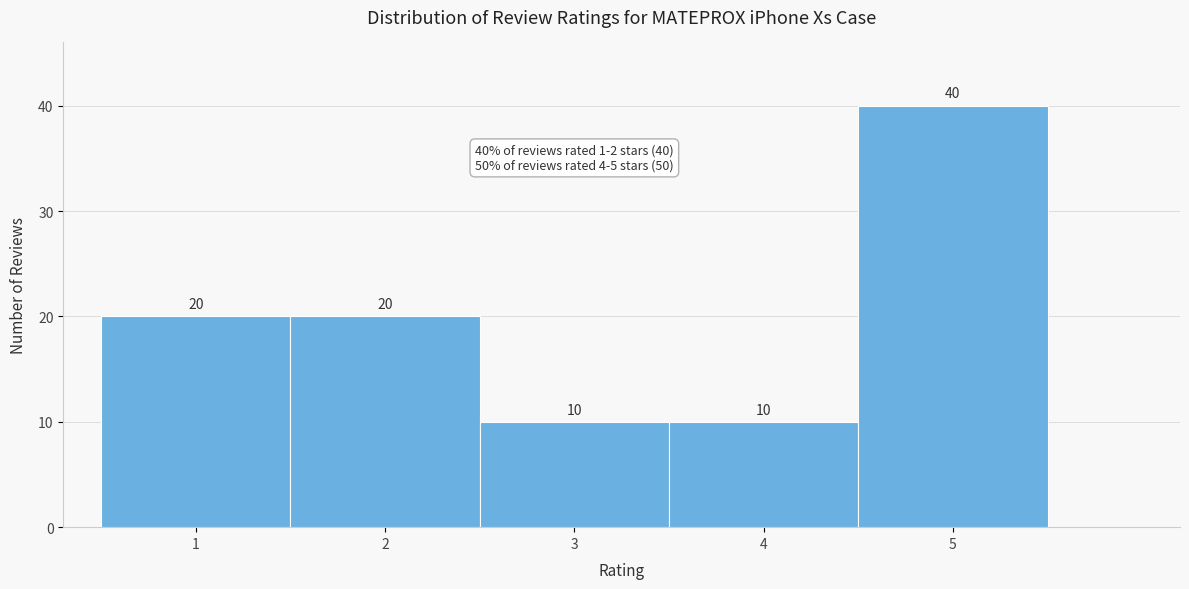

Over which range of the x-axis is the bar tallest?

4.5 to 5.5